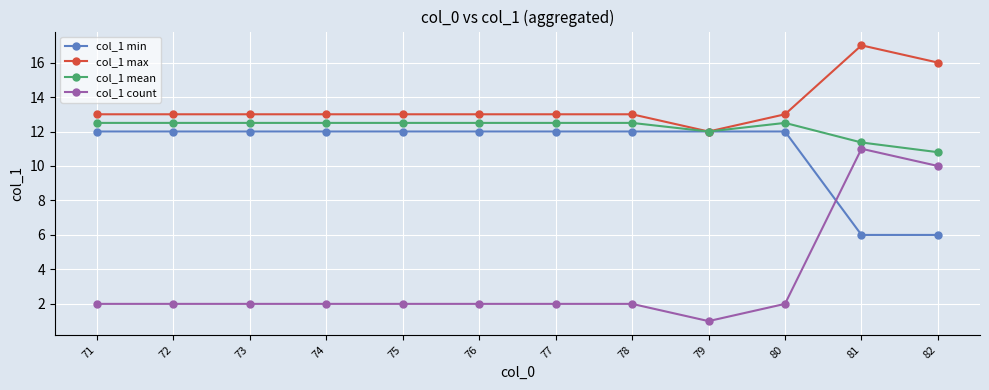

Which series has the largest range (max minus min)?

col_1 count